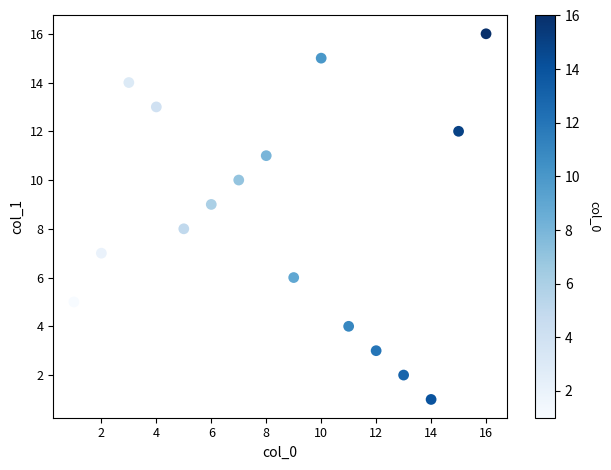

What is the range of Y values (max minus min)?

15